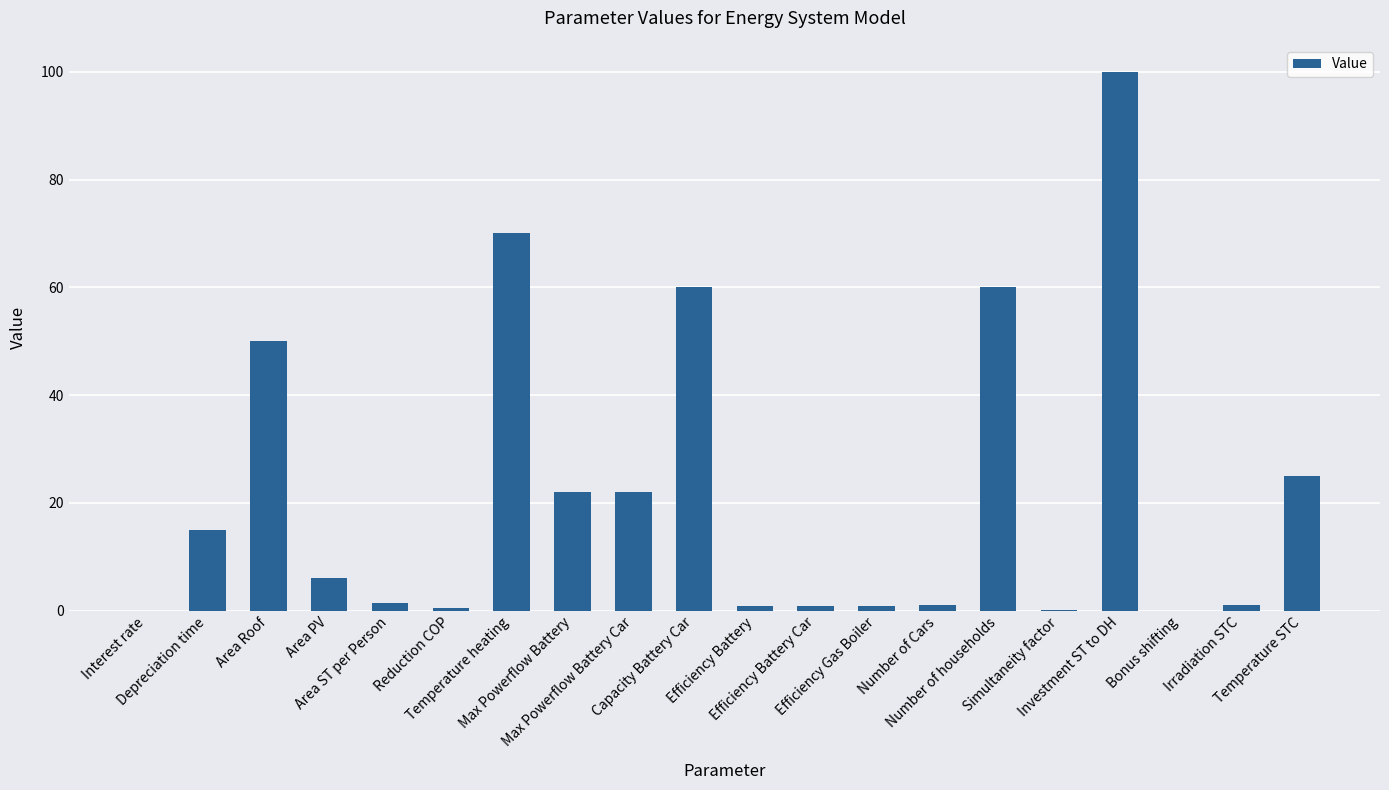

What is the sum of all values?

436.6